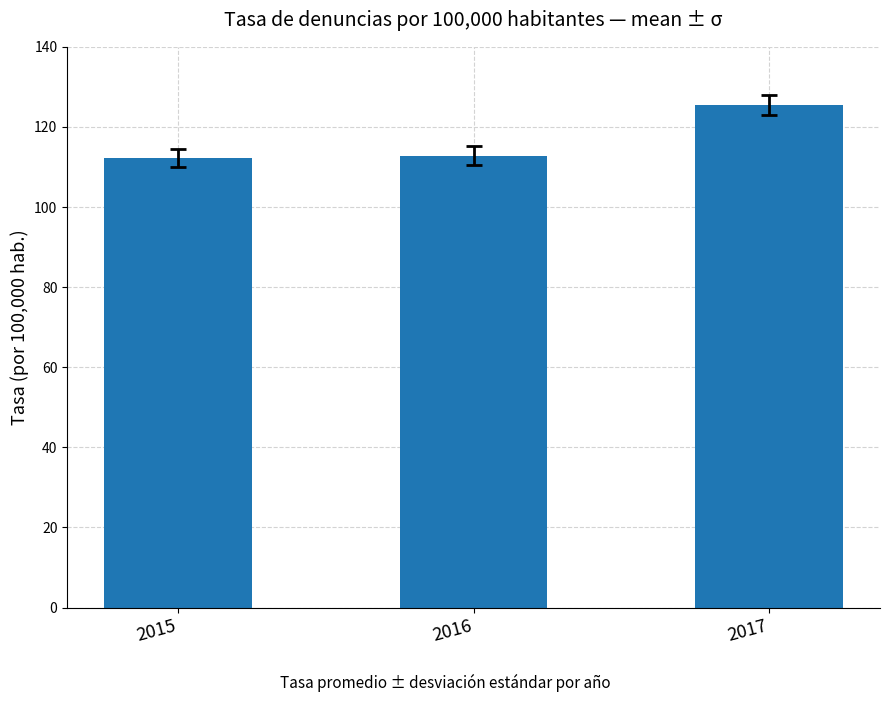

The chart shows a value of 202.0 at 2016. True or false?

False